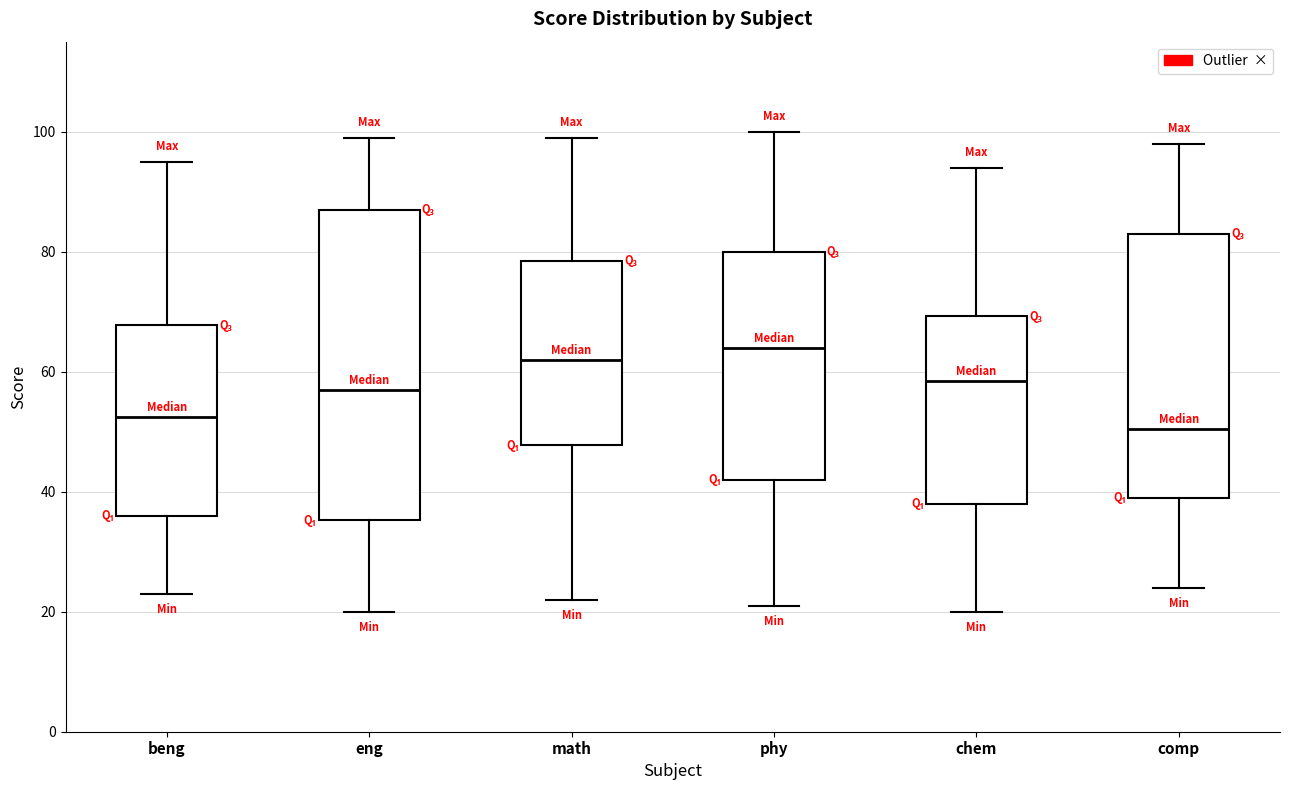

Reading left to right, read every box against the y-axis: the position of its median line, the range the box covers, and the ends of its whiskers. The values are not printed on the chart, so give them approximately, as read against the axis.

beng: median 52, box 36 to 68, whiskers 24 to 96
eng: median 58, box 36 to 88, whiskers 20 to 100
math: median 62, box 48 to 78, whiskers 22 to 100
phy: median 64, box 42 to 80, whiskers 22 to 100
chem: median 58, box 38 to 70, whiskers 20 to 94
comp: median 50, box 40 to 84, whiskers 24 to 98